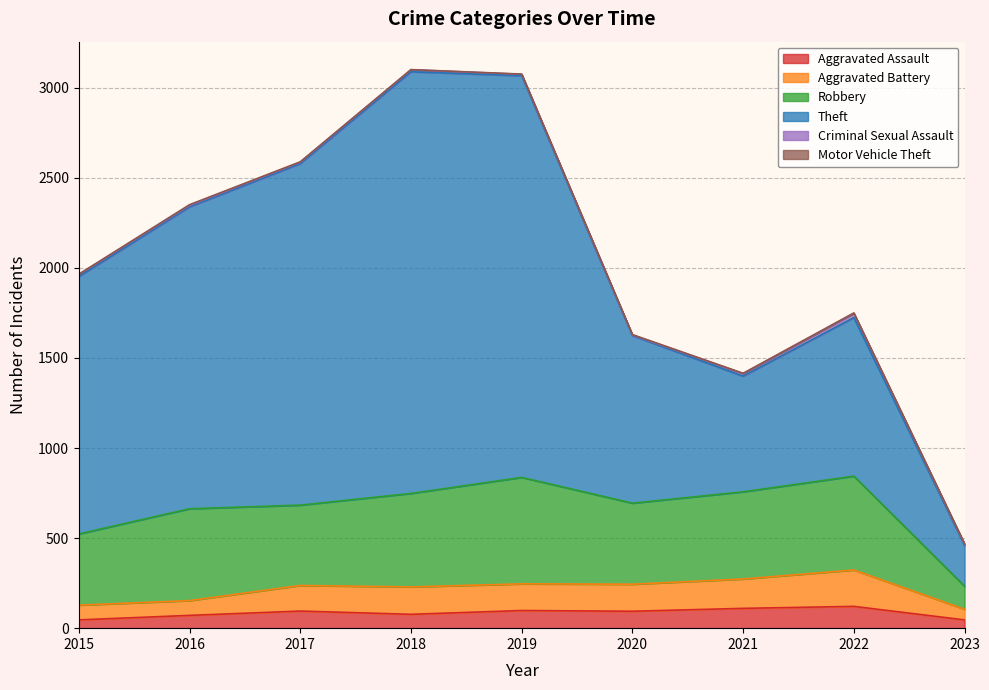

What is the value of the Aggravated Assault point at the 7th from the left?

110